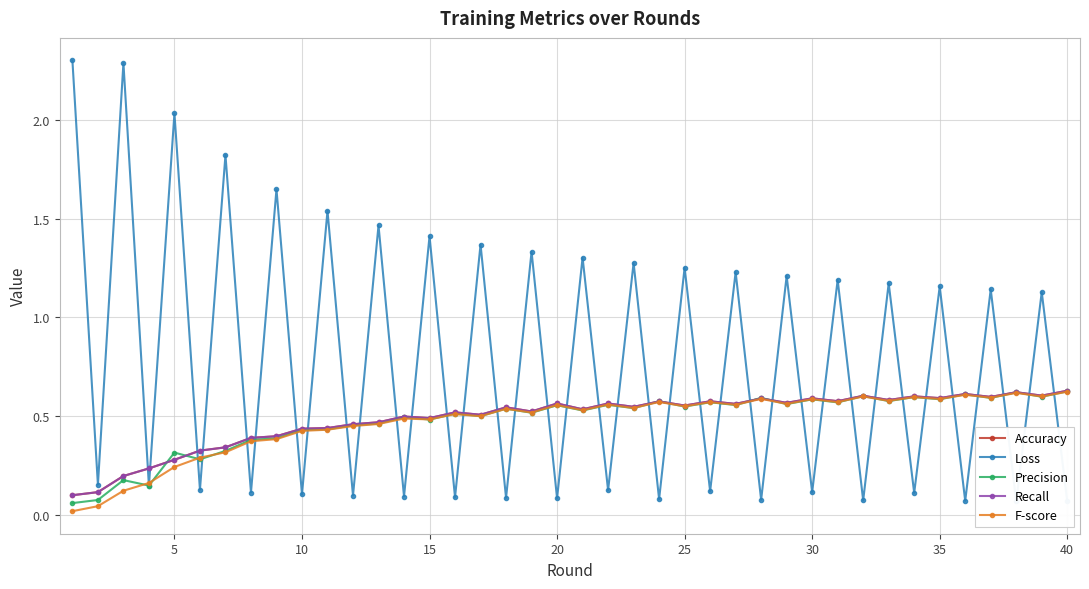

In F-score, how many points are higher than both neighbors (excluding endpoints)?

13